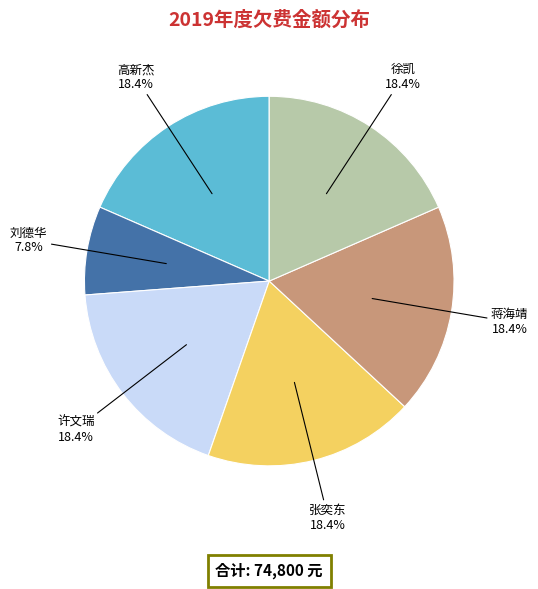

True or false: 张奕东 accounts for 8% of the total.

False